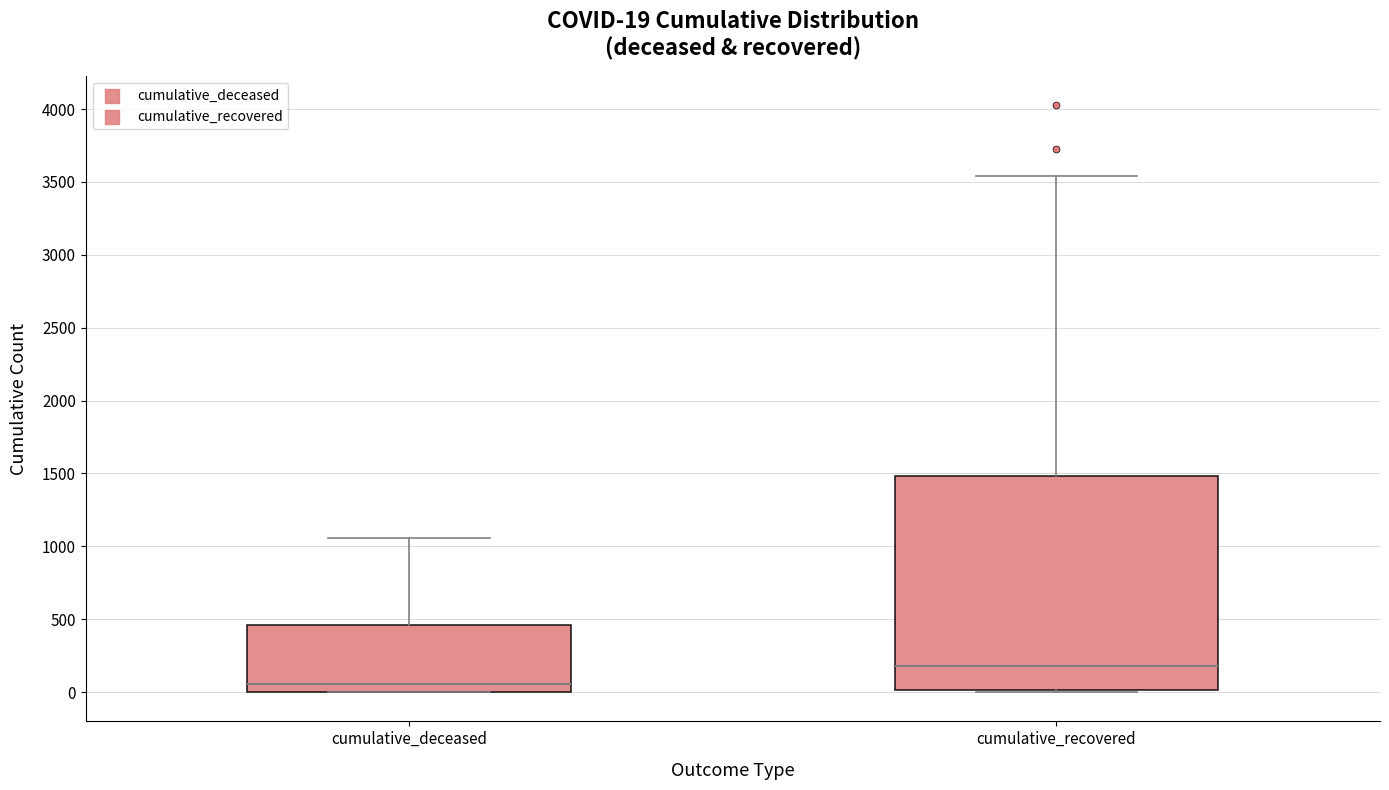

Which box is the tallest, from its lower edge to its upper edge?

cumulative_recovered